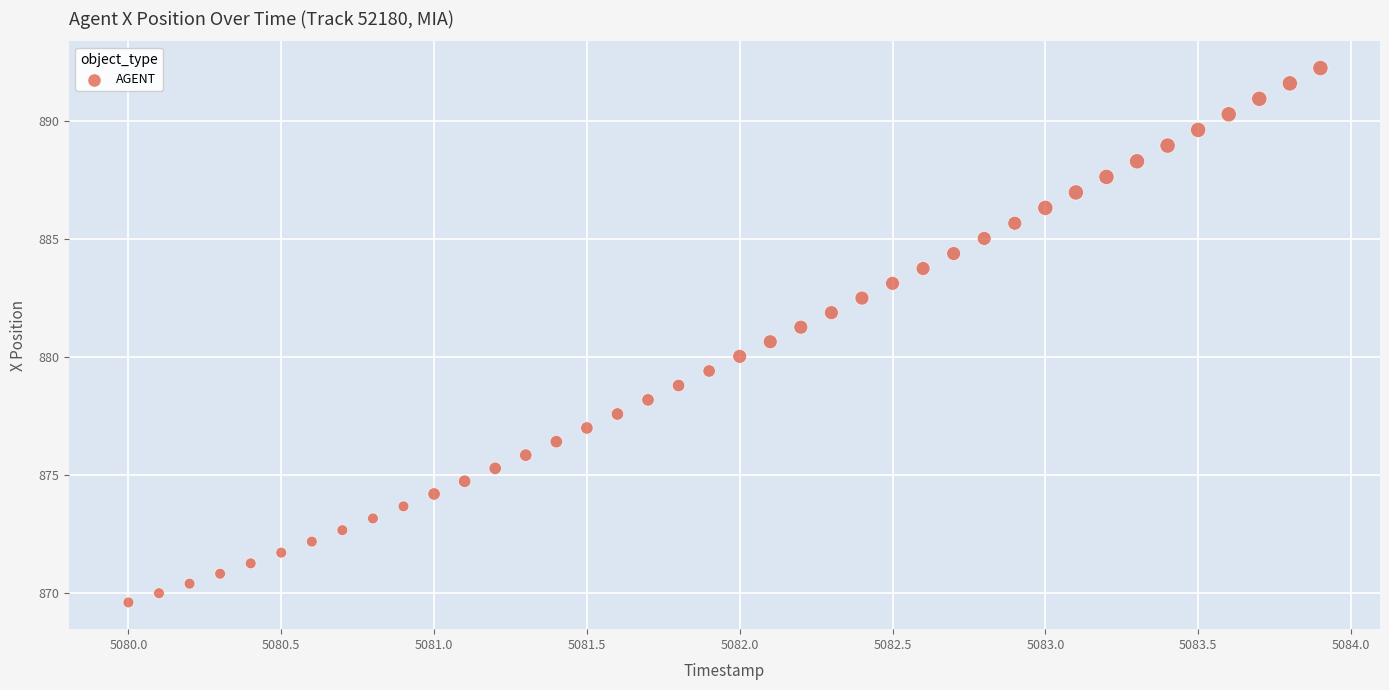

What is the range of Y values (max minus min)?

22.6